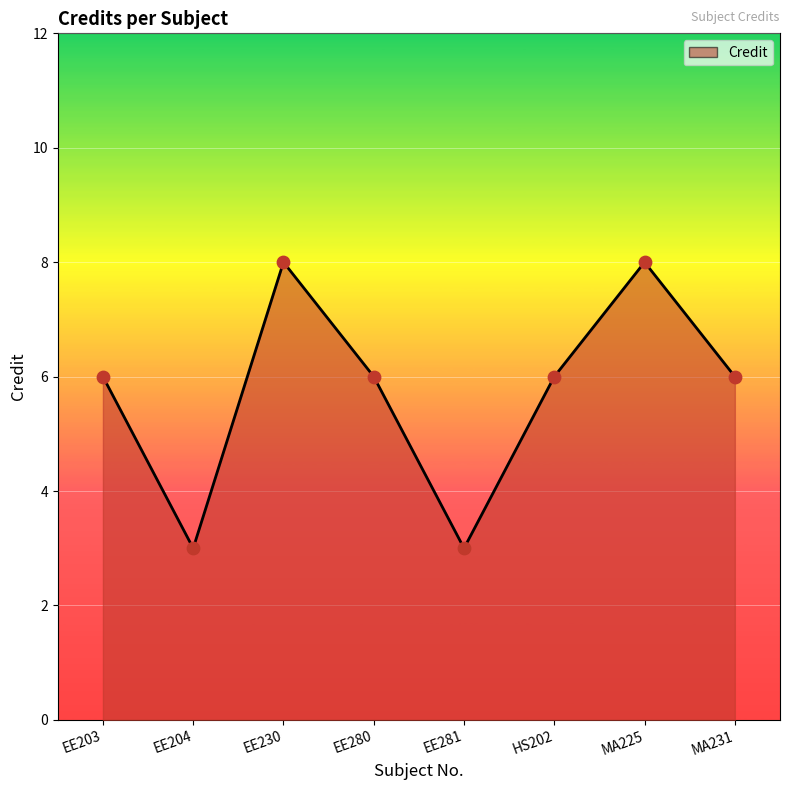

Between EE280 and MA225, which is larger?

MA225